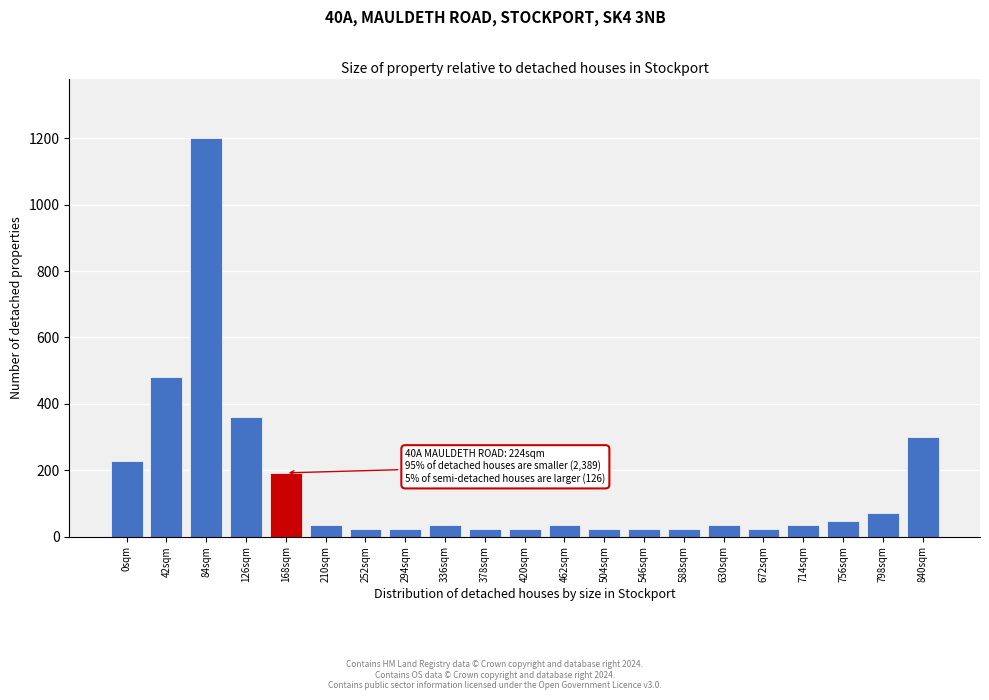

Reading left to right, transcribe all the data shown in this chart.

228	480	1200	360	192	36	24	24	36	24	24	36	24	24	24	36	24	36	48	72	300